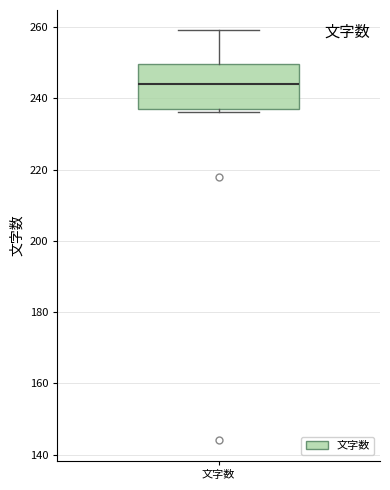

Where does the upper whisker of the box for 文字数 end on the y-axis? The values are not printed on the chart, so give them approximately, as read against the axis.

260